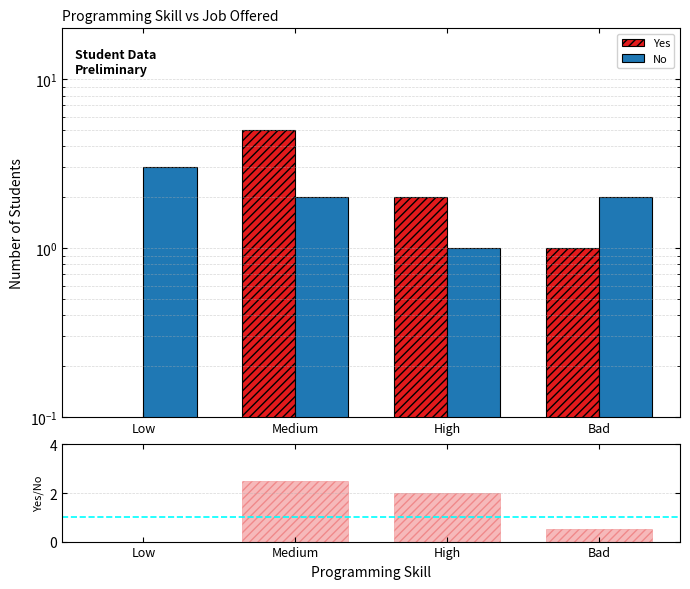

What is the label of the 3rd bar from the right?

Medium